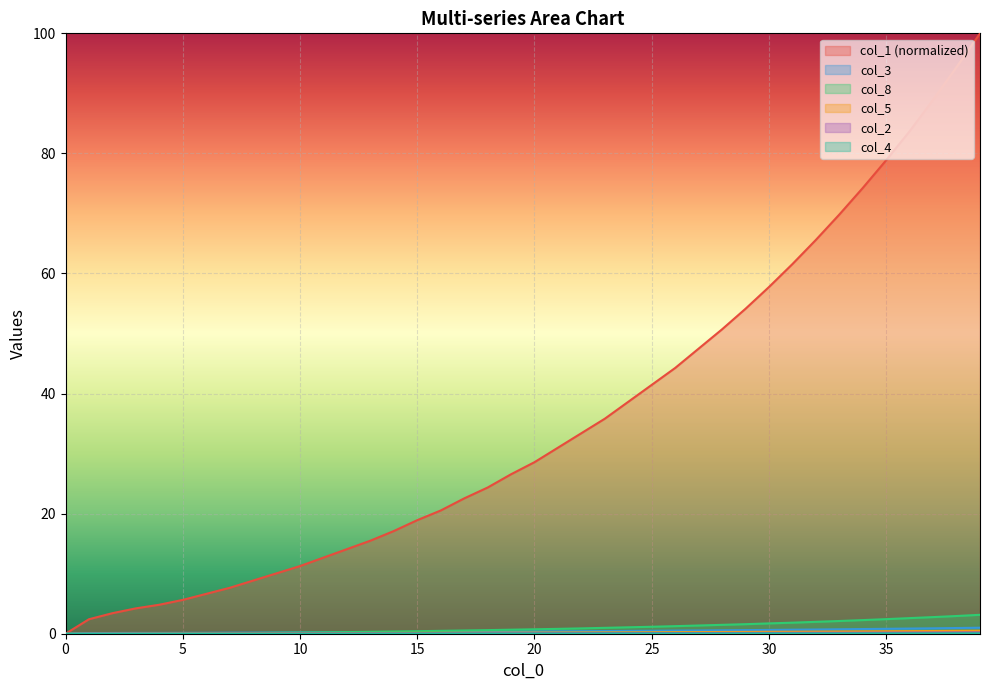

Between 35 and 25, which is larger?

35